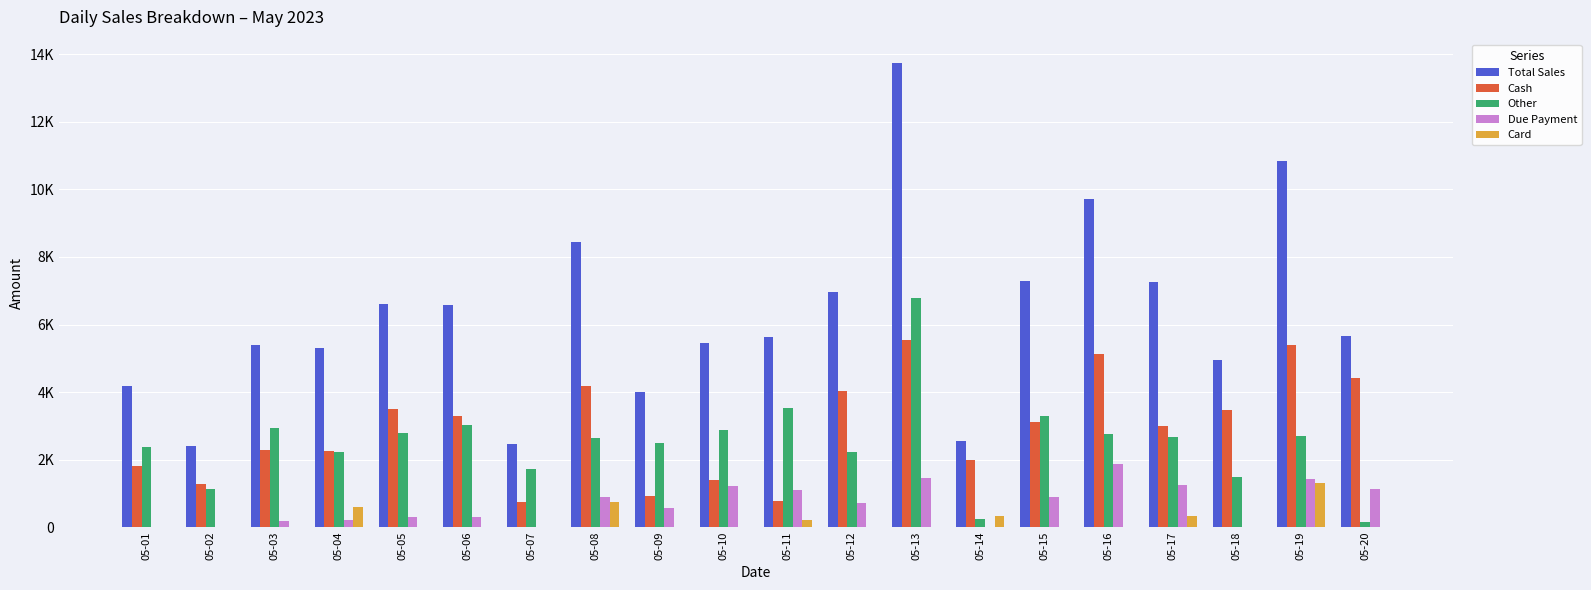

What are all the series names shown in the legend?

Total Sales, Cash, Other, Due Payment, Card